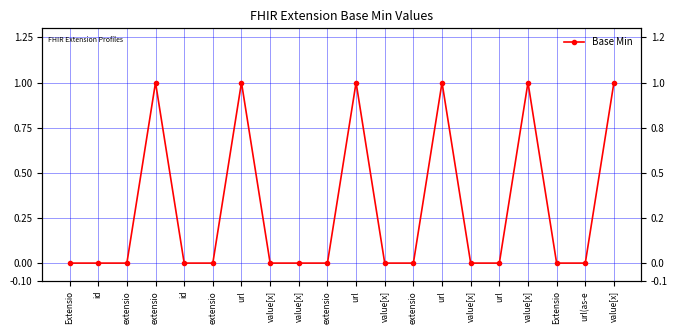

Is it true that the value at extensio is 0?

True